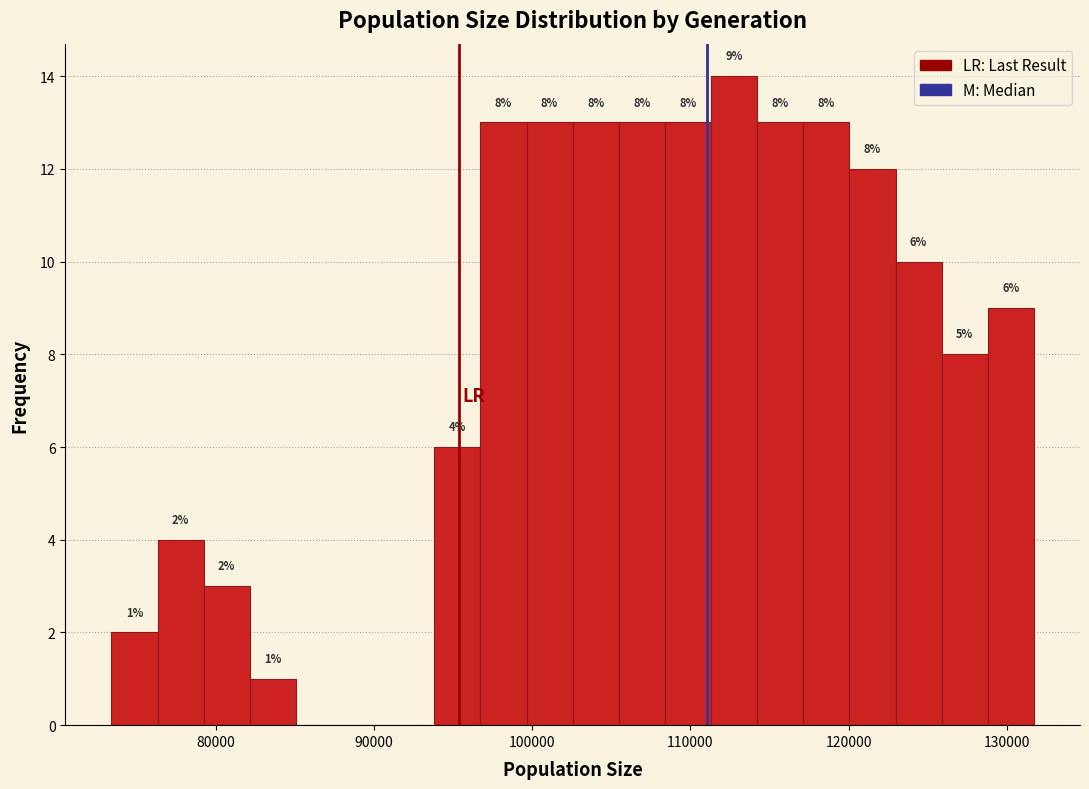

Around what value on the x-axis is the tallest bar? Give the approximate position of its centre, as read against the axis.

113000